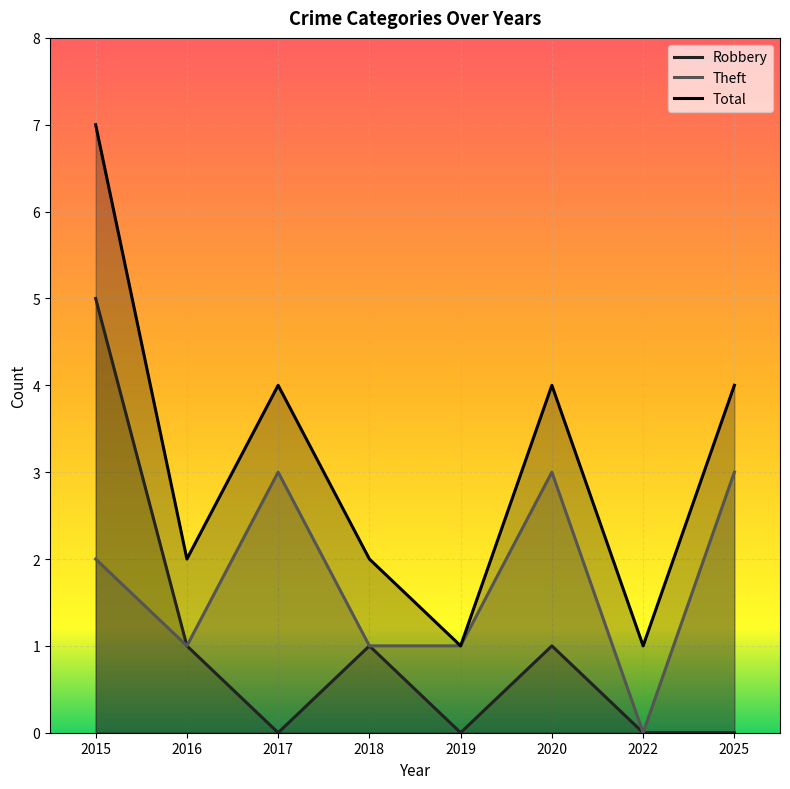

Where is Total nearest to the value 4?

2017